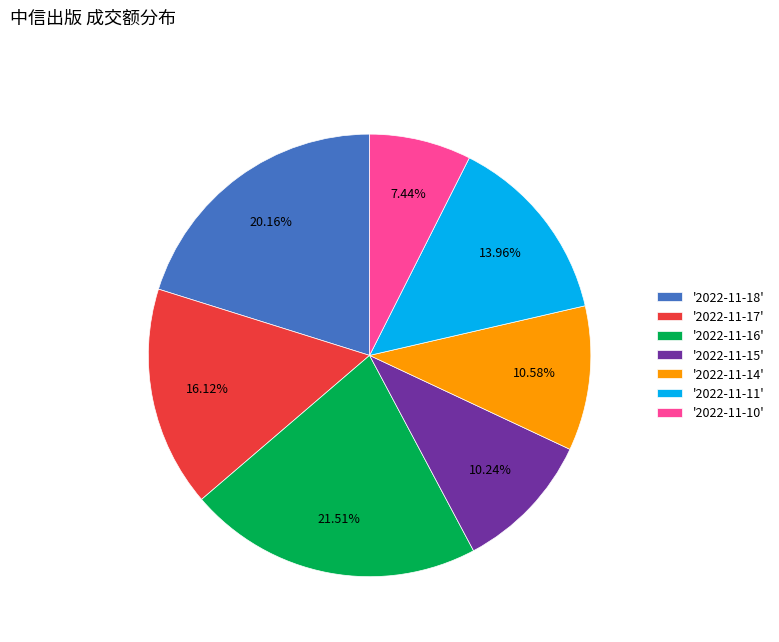

What is the ratio of the value at '2022-11-11' to the value at '2022-11-18'?

0.7